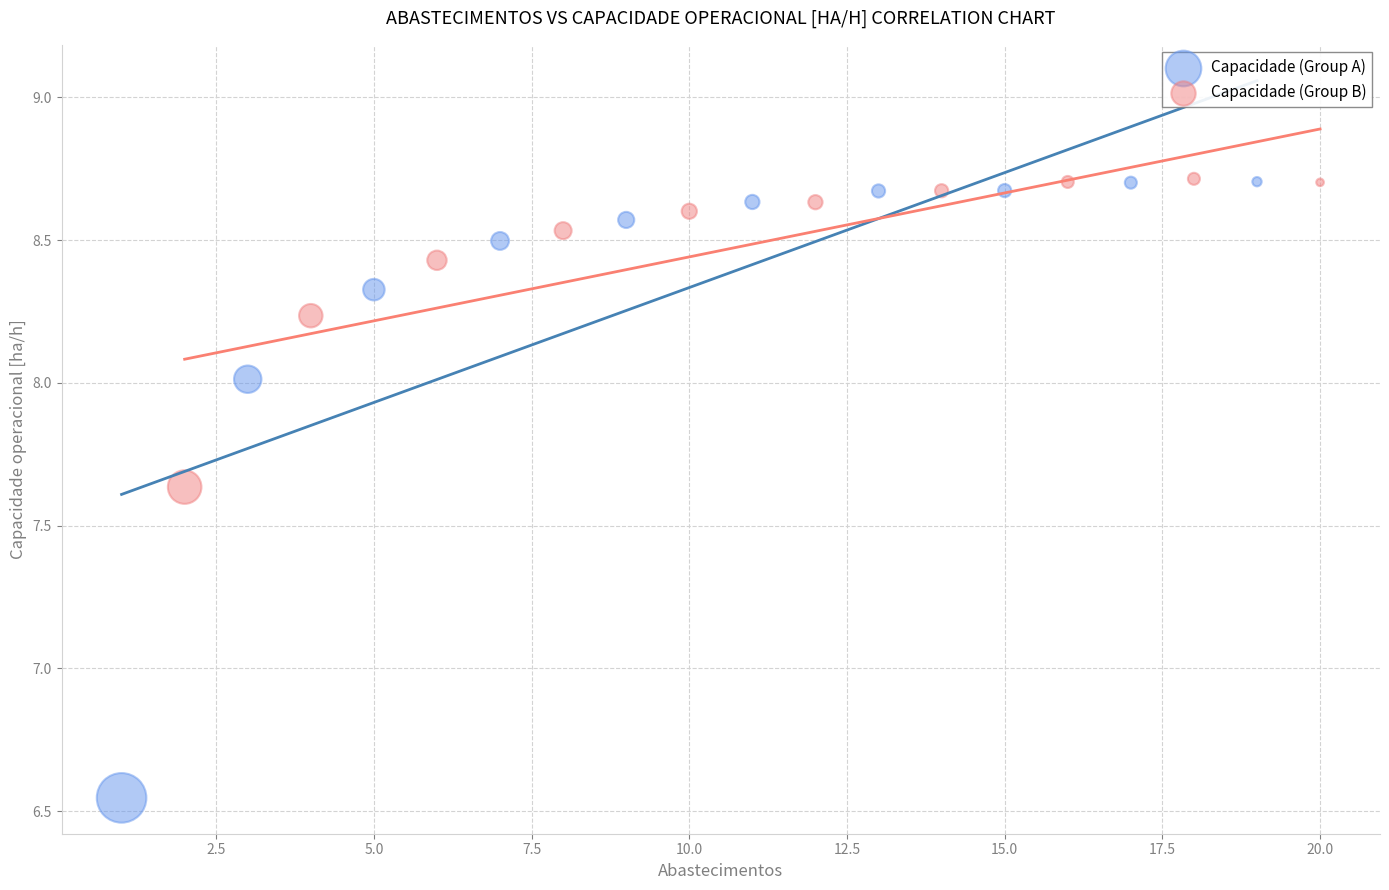

Which series reaches the minimum Y coordinate?

Capacidade (Group A)